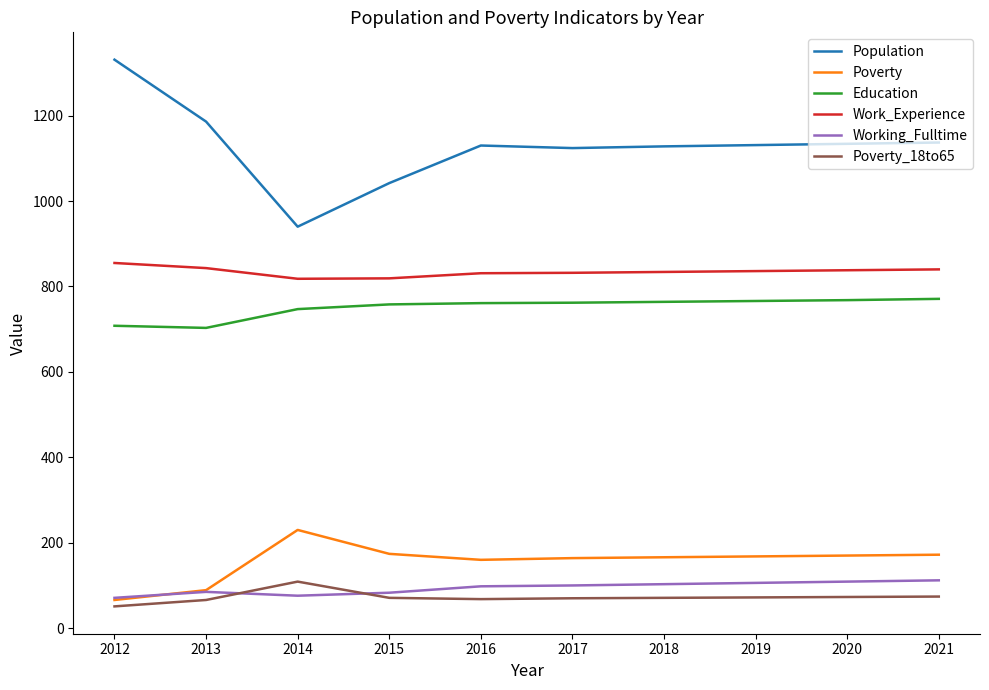

Does the chart display data point markers on the line(s)?

No